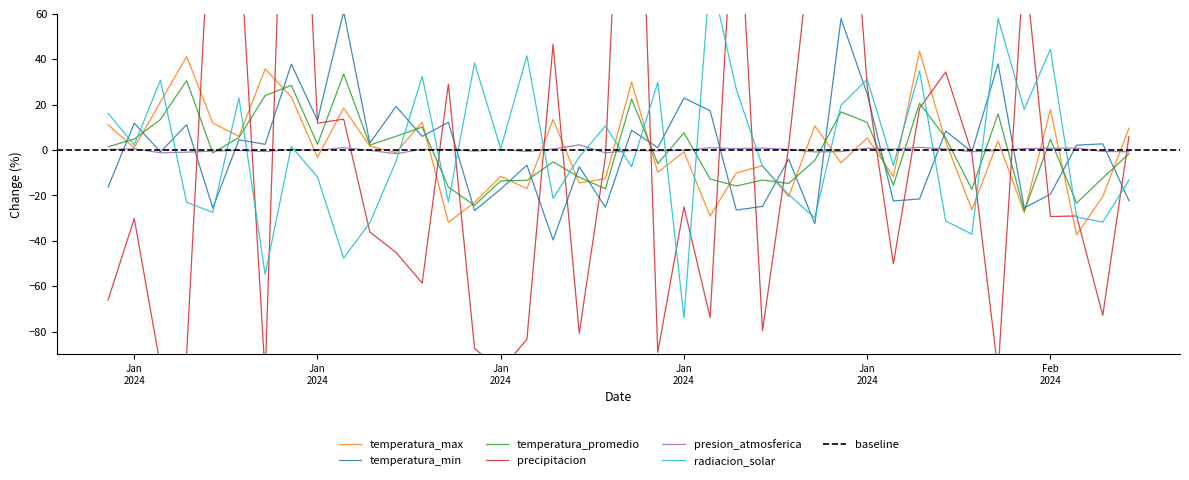

Does the chart have visible grid lines?

No